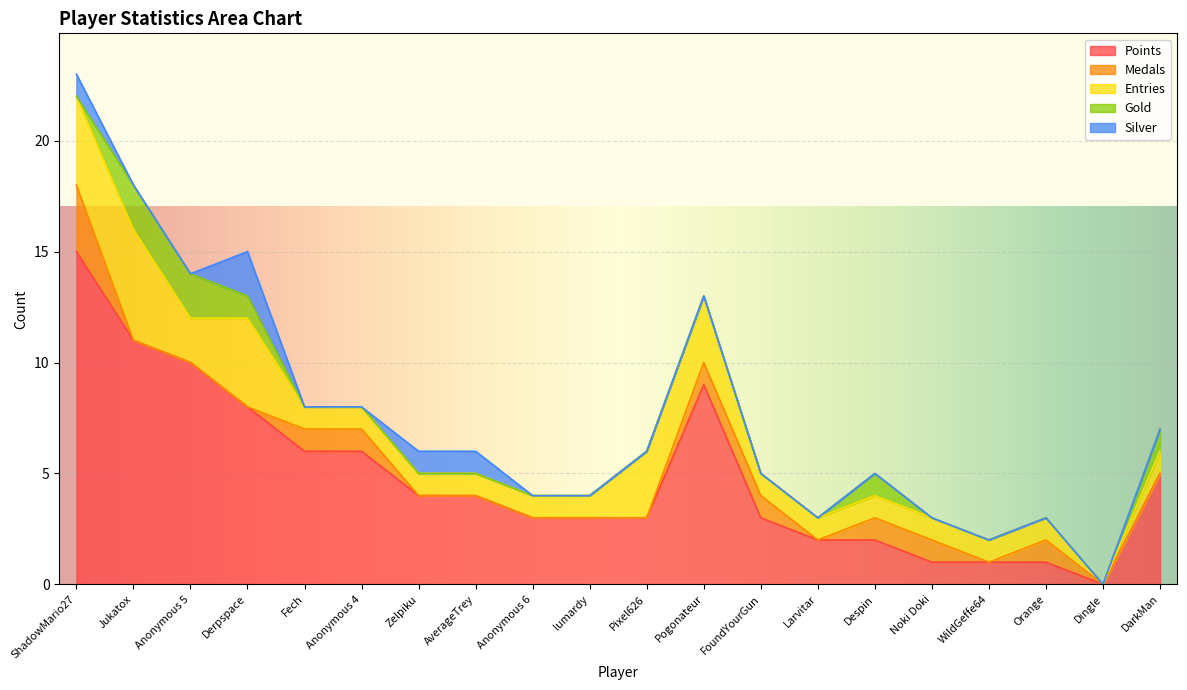

Reading right to left, transcribe all the data shown in this chart.

Points: 5	0	1	1	1	2	2	3	9	3	3	3	4	4	6	6	8	10	11	15
Medals: 0	0	1	0	1	1	0	1	1	0	0	0	0	0	1	1	0	0	0	3
Entries: 1	0	1	1	1	1	1	1	3	3	1	1	1	1	1	1	4	2	5	4
Gold: 1	0	0	0	0	1	0	0	0	0	0	0	0	0	0	0	1	2	2	0
Silver: 0	0	0	0	0	0	0	0	0	0	0	0	1	1	0	0	2	0	0	1